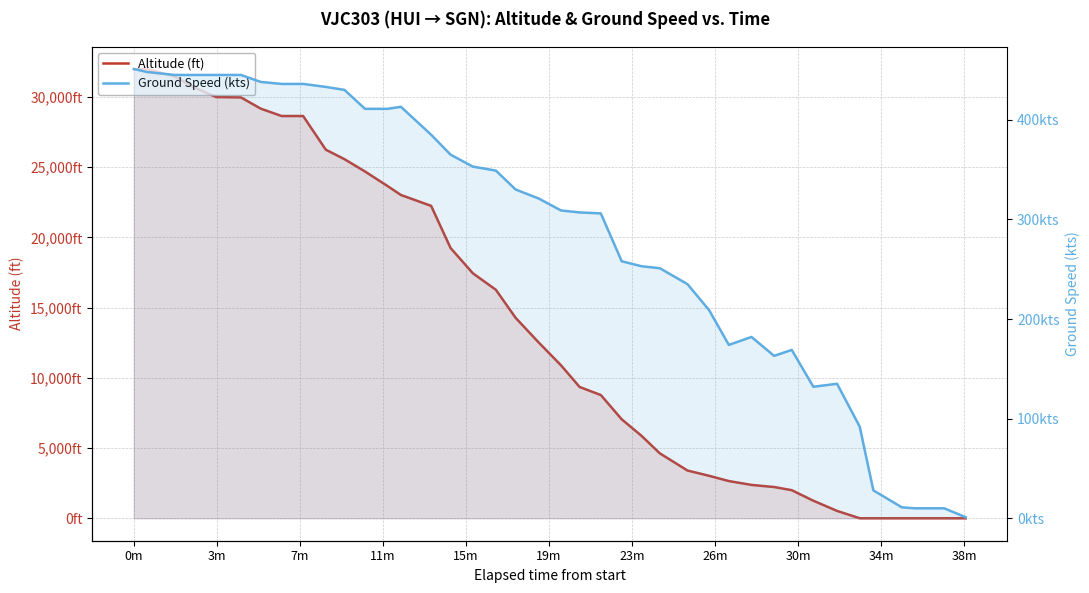

Which series has the largest range (max minus min)?

altitude